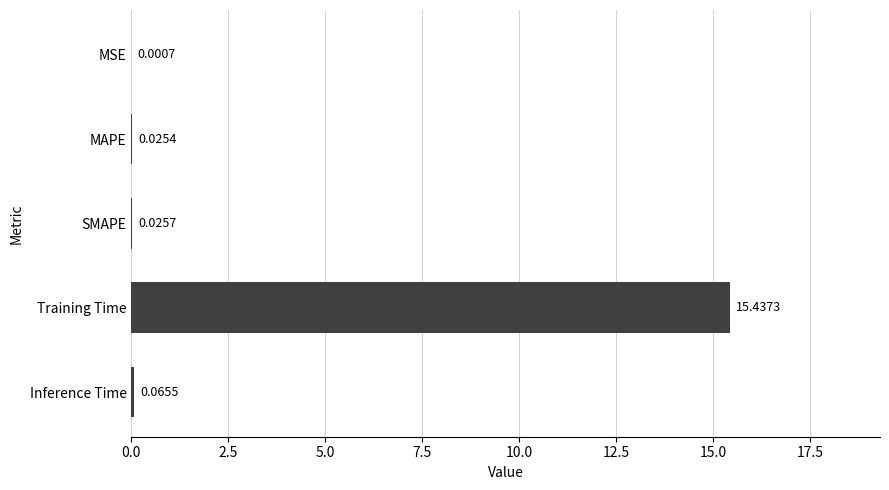

What is the change in value from MSE to Inference Time?

+0.1